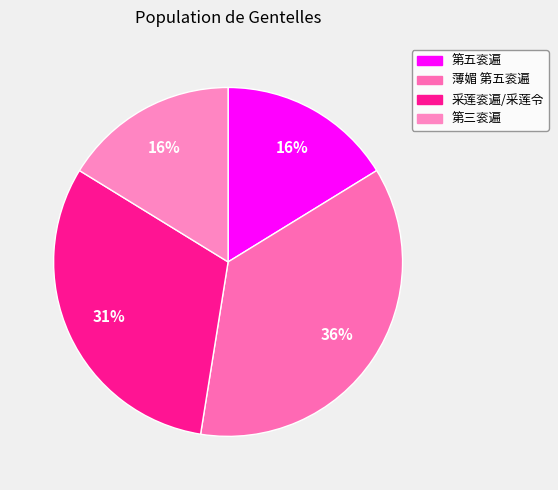

How many slices are in this pie chart?

4